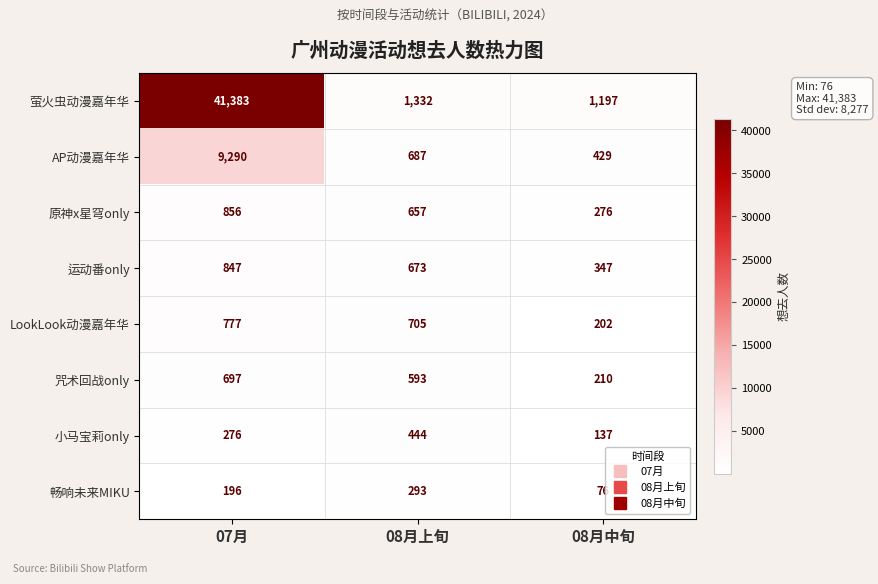

What is the highest value of the 小马宝莉only series?

444